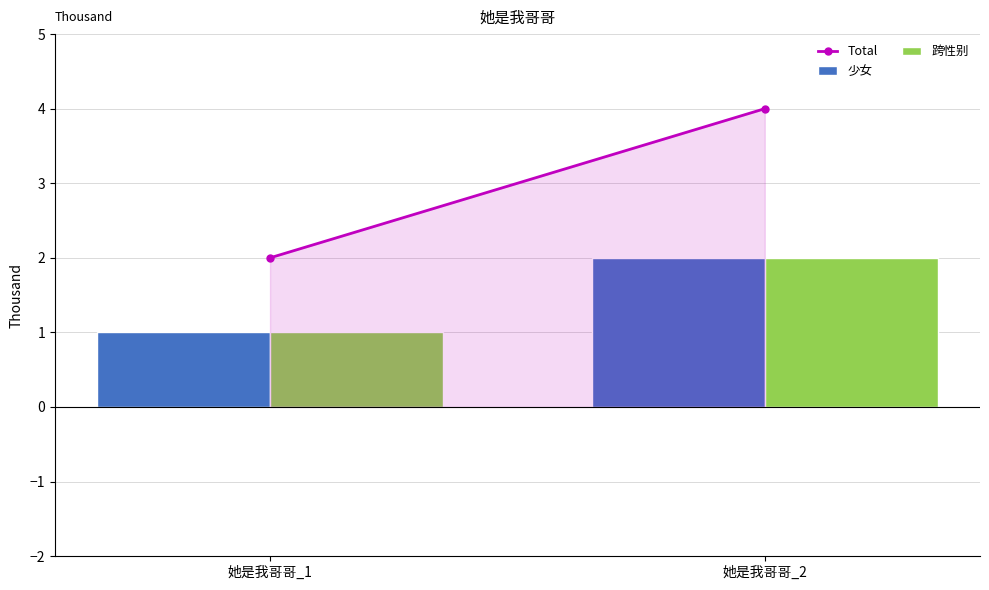

What is the sum of all 少女 values?

3